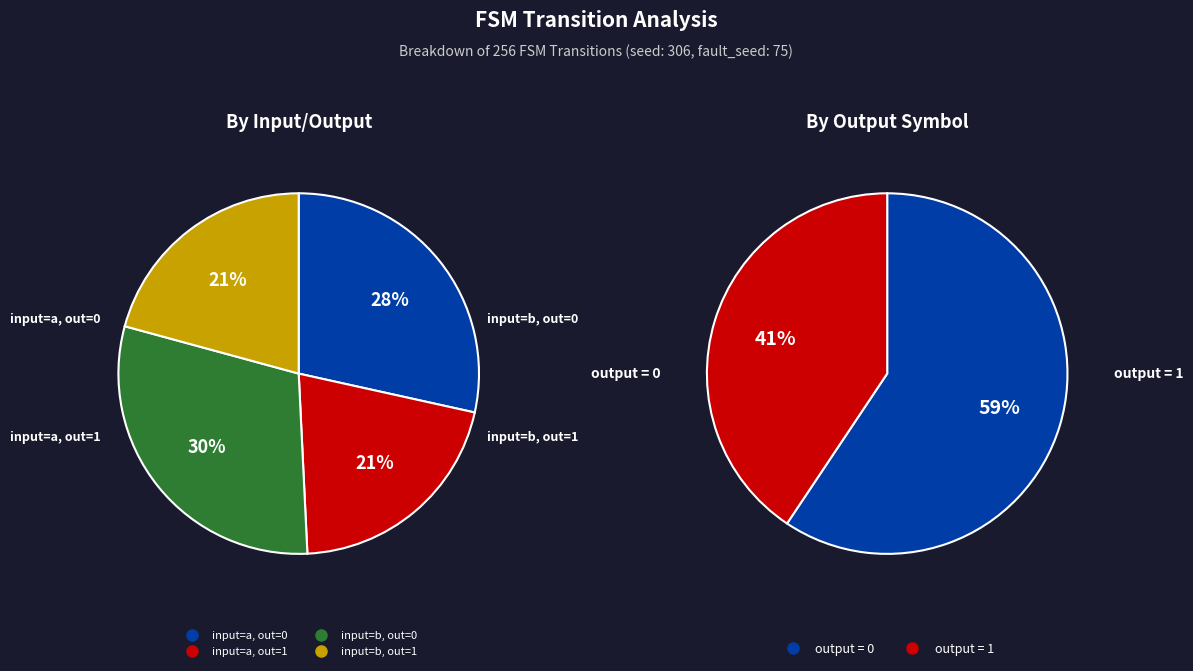

Count the number of slices in the pie.

2